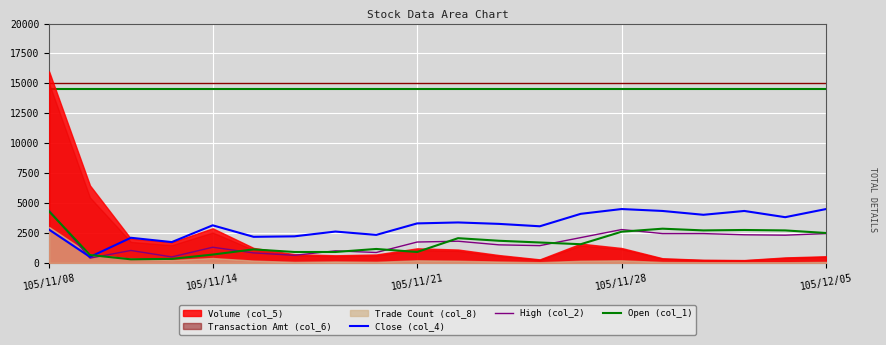

What is the maximum value for Open (col_1)?

4300.0